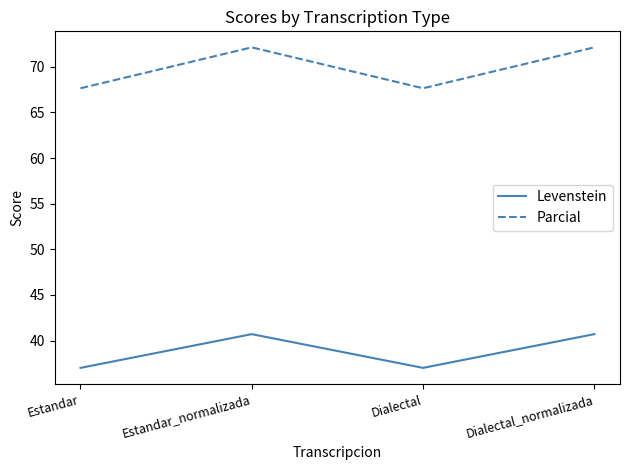

How many series are shown in this chart?

2